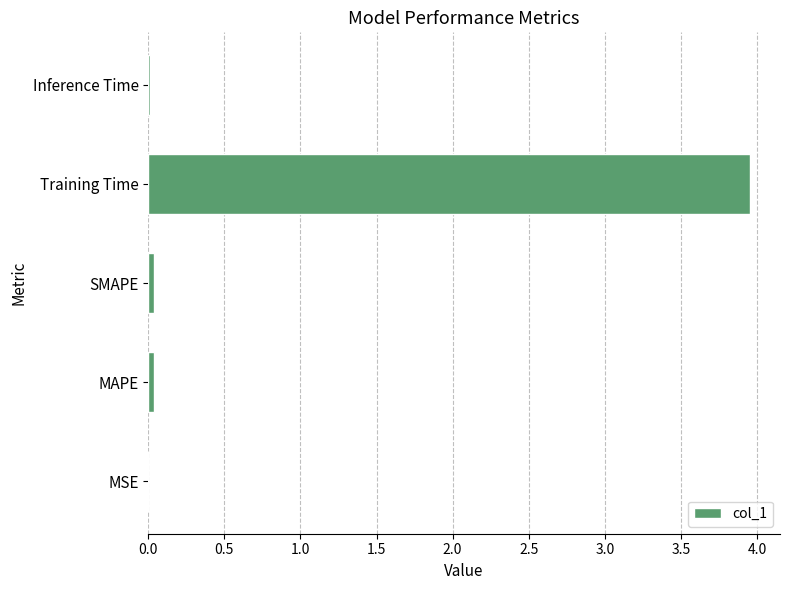

True or false: the data shows 0.0 at SMAPE.

True